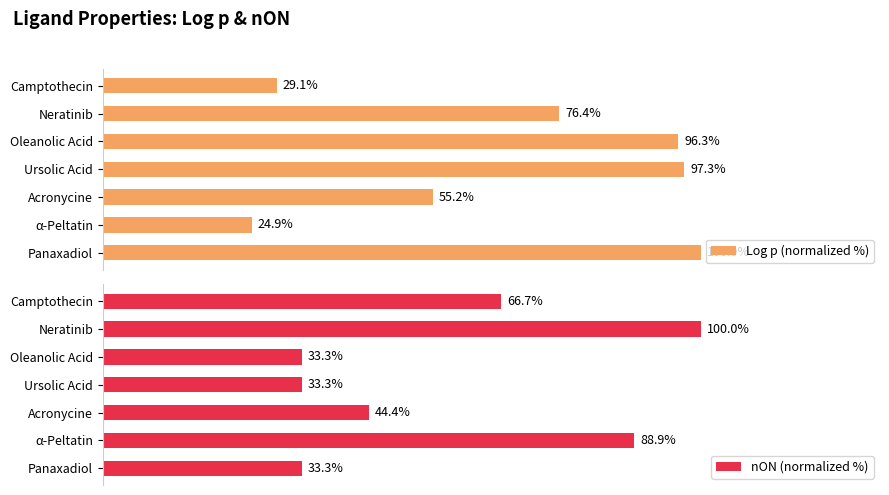

Reading left to right, transcribe all the data shown in this chart.

Log p (normalized %): 0=29.1	20=76.4	40=96.3	60=97.3	80=55.2	100=24.9	120=100.0
nON (normalized %): 0=66.7	20=100.0	40=33.3	60=33.3	80=44.4	100=88.9	120=33.3